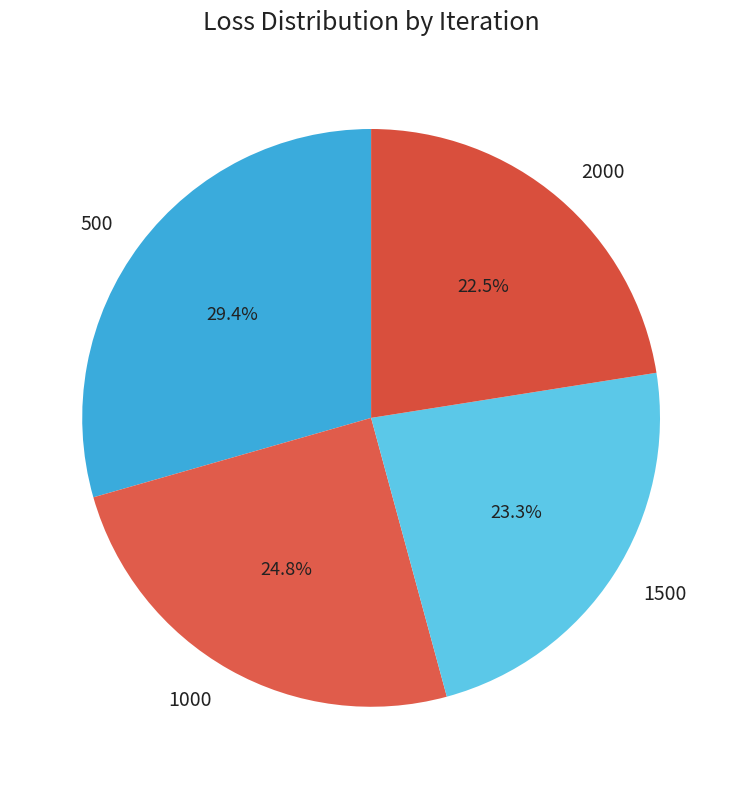

To the nearest percent, what percentage of the pie is 500?

29%